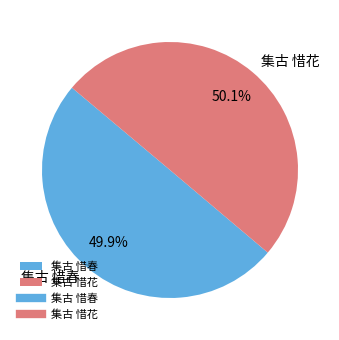

The 集古 惜春 slice represents 50% of the pie. True or false?

True